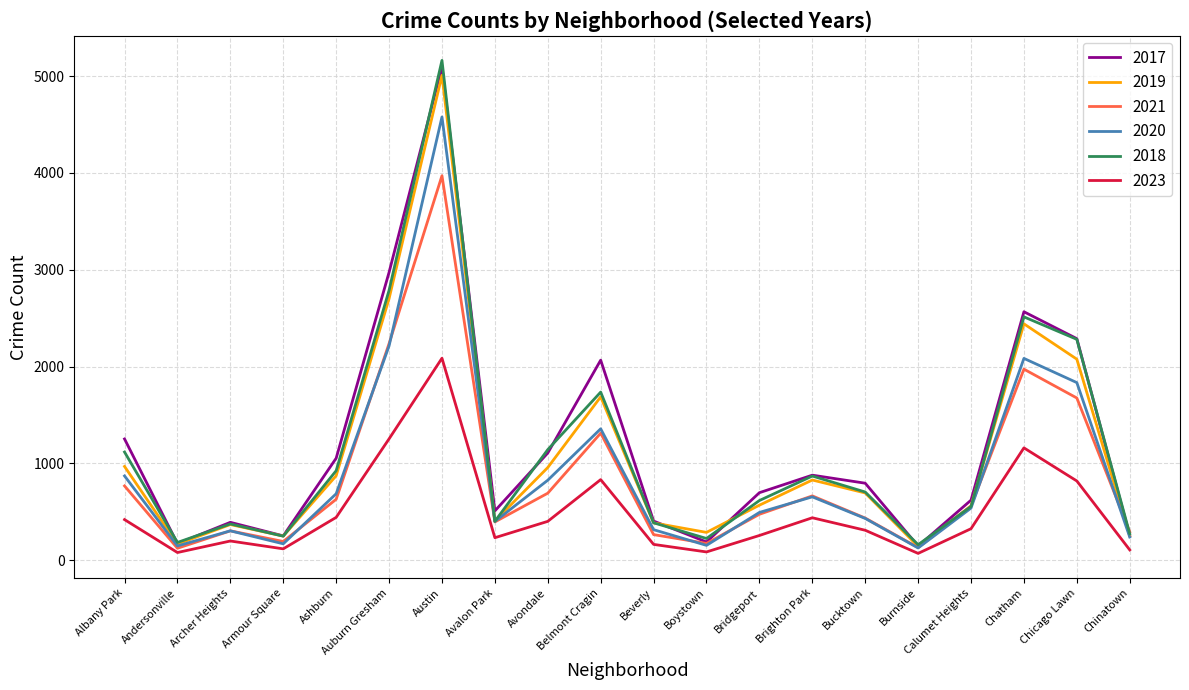

Is it true that 2020 equals 400 at Avalon Park?

True